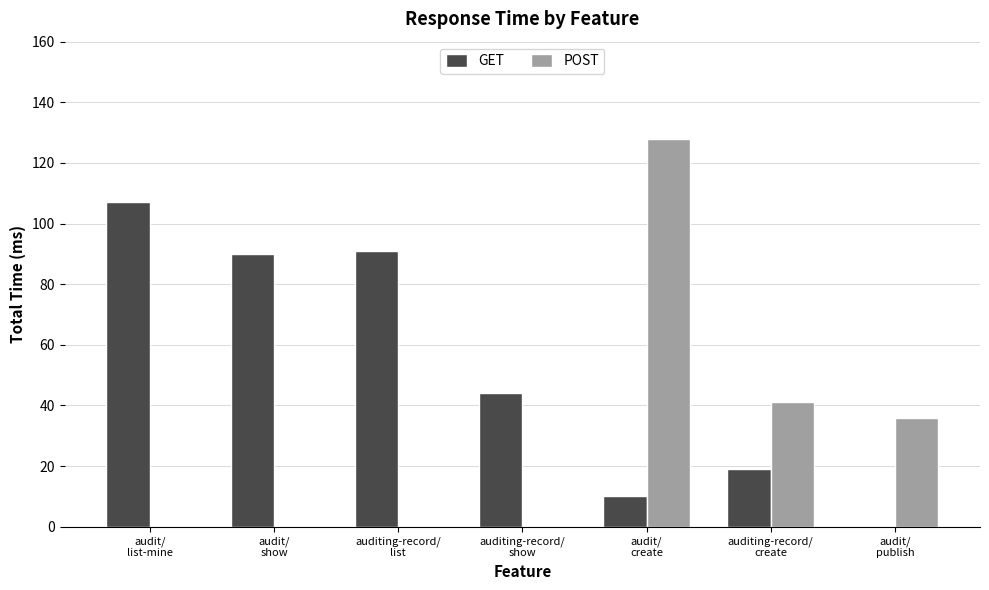

What is the sum of all POST values?

205